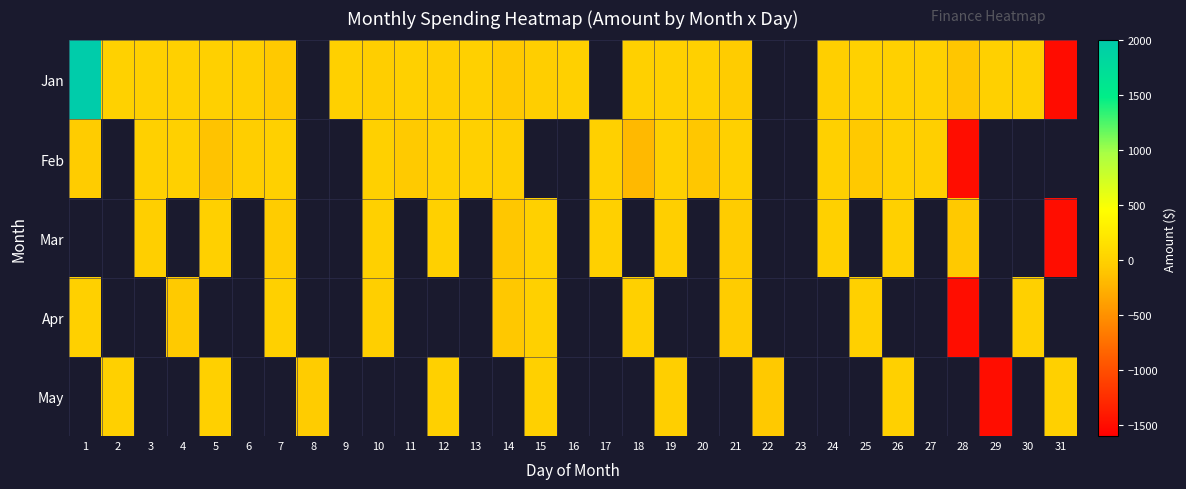

True or false: Feb has a value of -2.9 at 7.

False